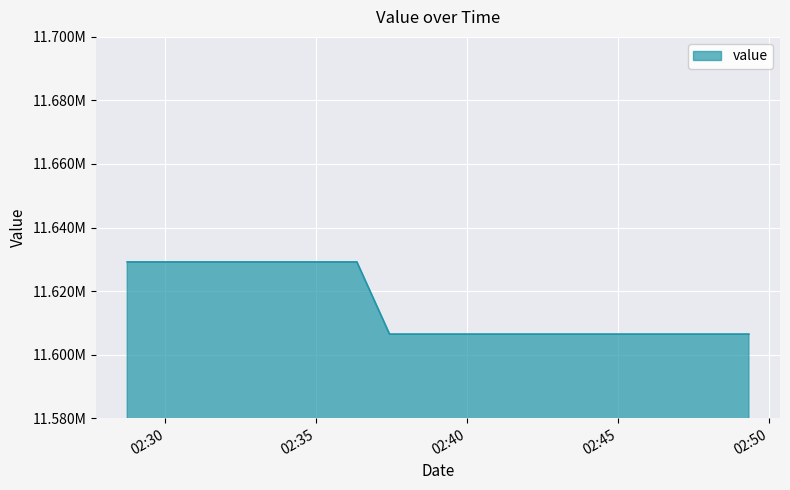

What is the difference between the maximum and minimum values?

22723.3